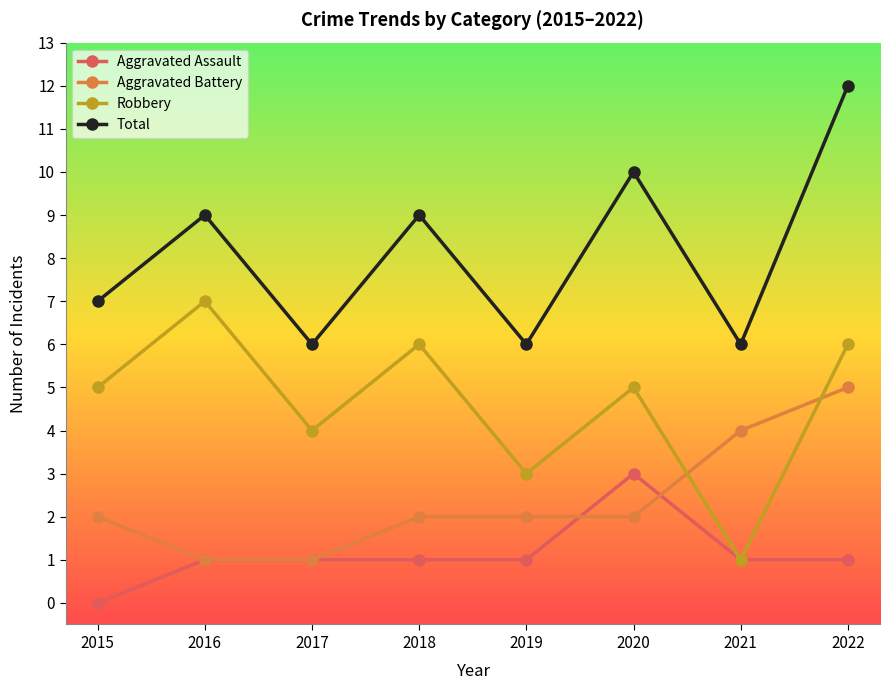

Which series ends up on top after the final intersection of Robbery and Aggravated Battery?

Robbery